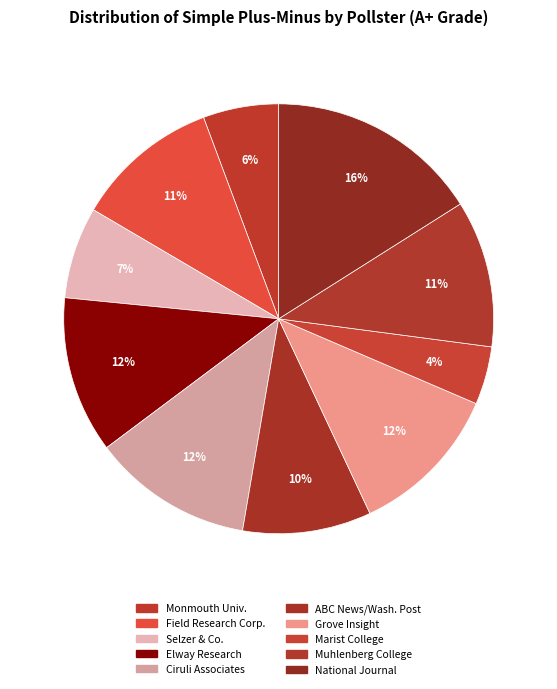

Which category has the biggest portion of the pie?

National Journal